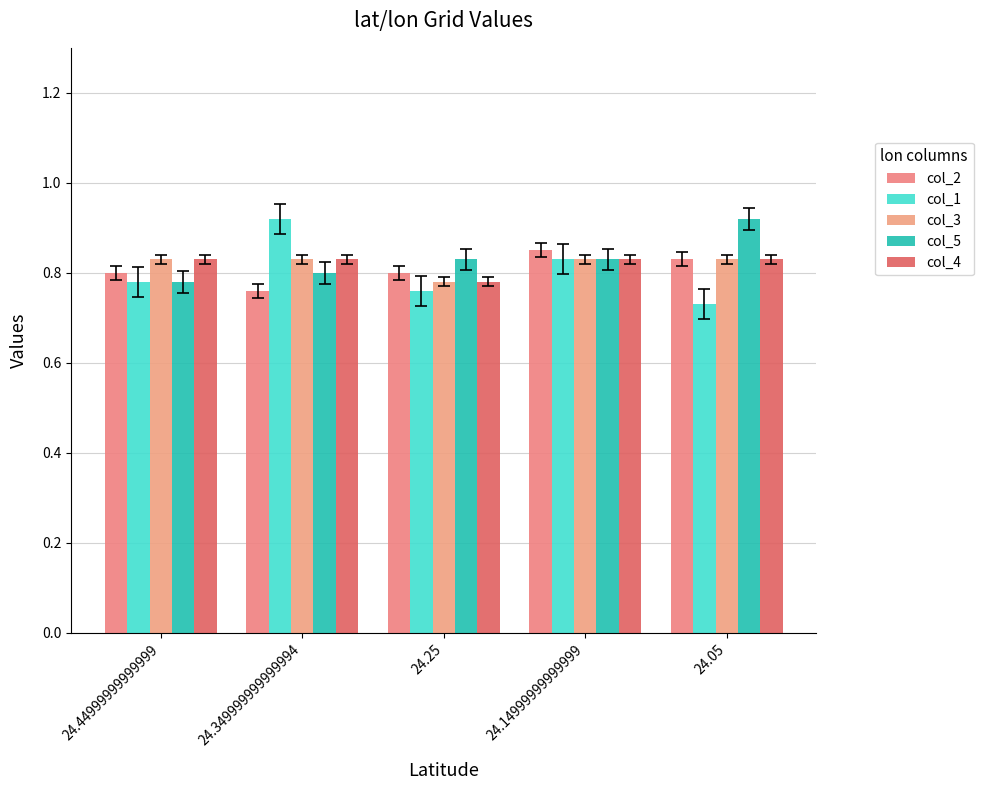

What value does the col_5 series have at 24.05?

0.9